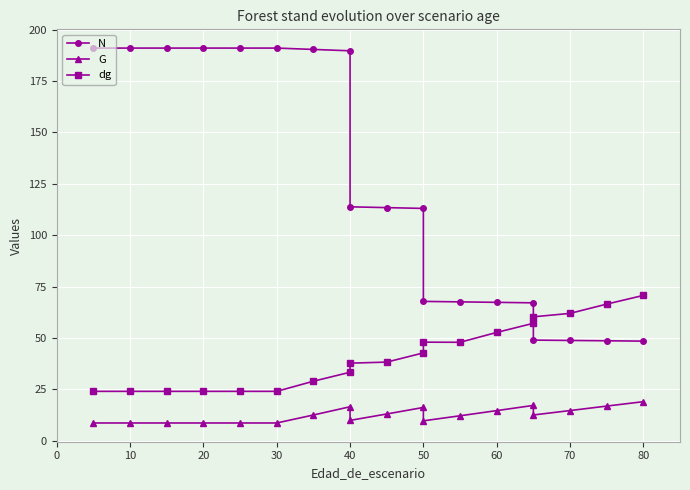

Which series has the largest range (max minus min)?

N